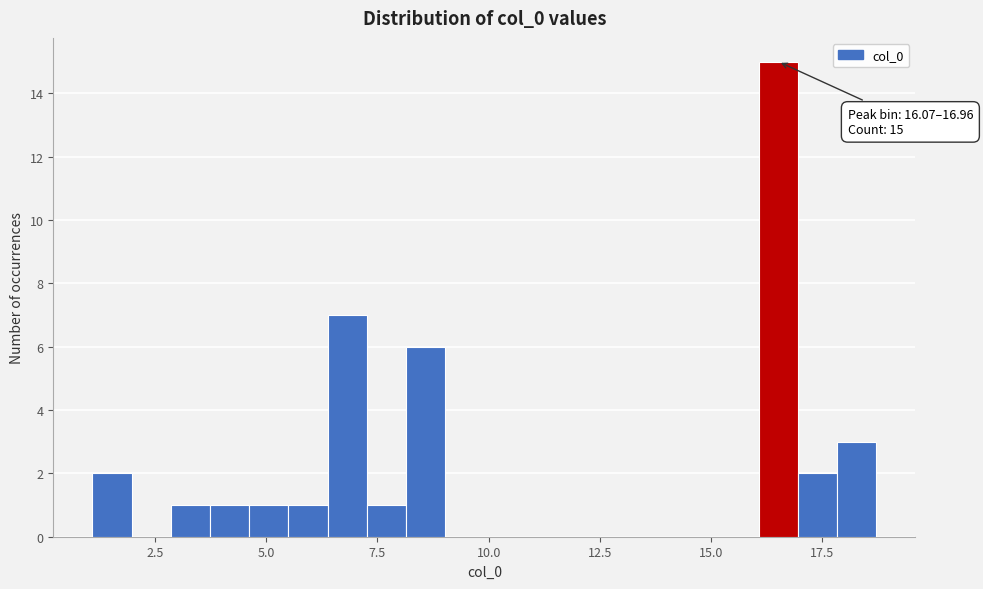

Read against the x-axis, roughly where is the centre of the tallest bar?

16.5